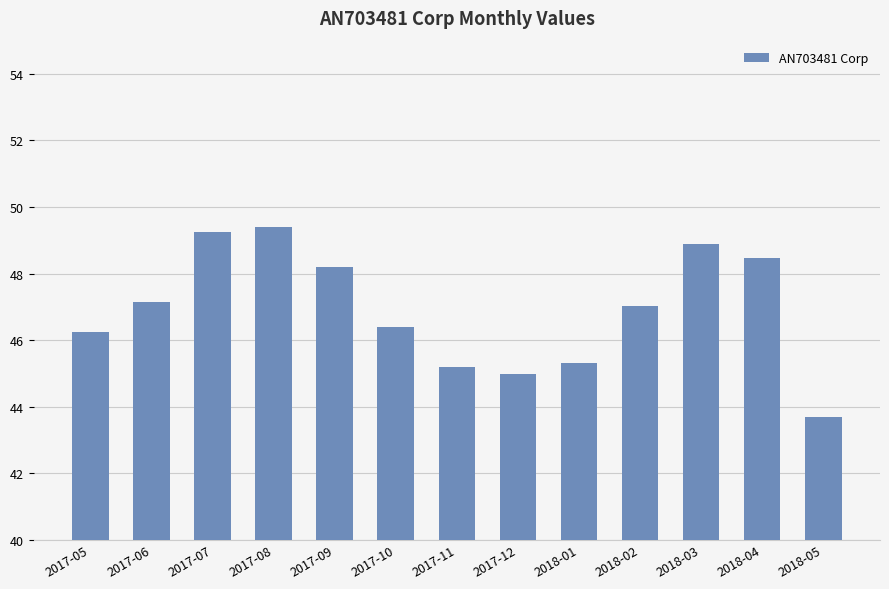

How many bars are there in total?

13